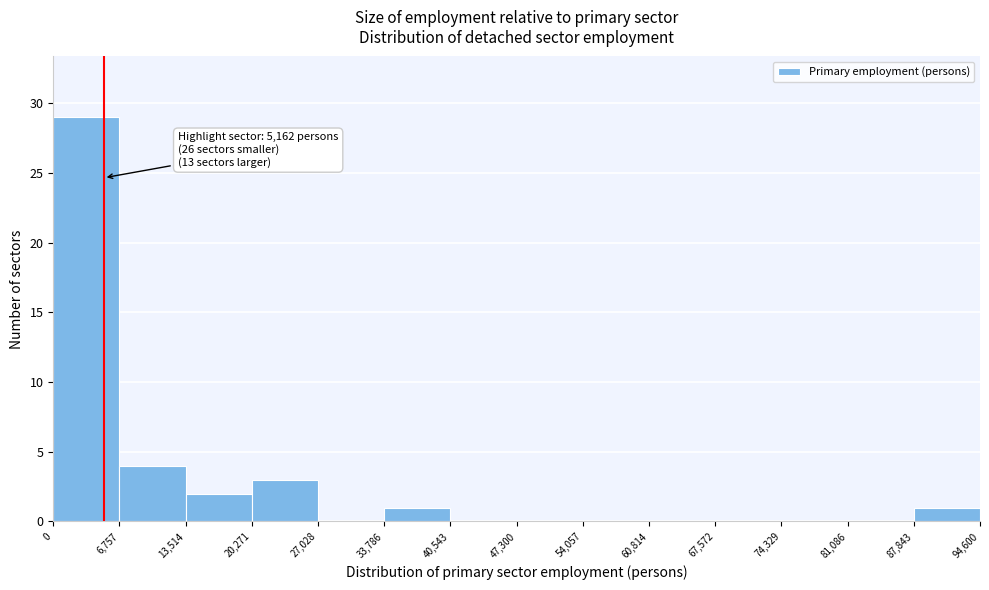

Which range on the x-axis has the tallest bar?

0 to 6,757